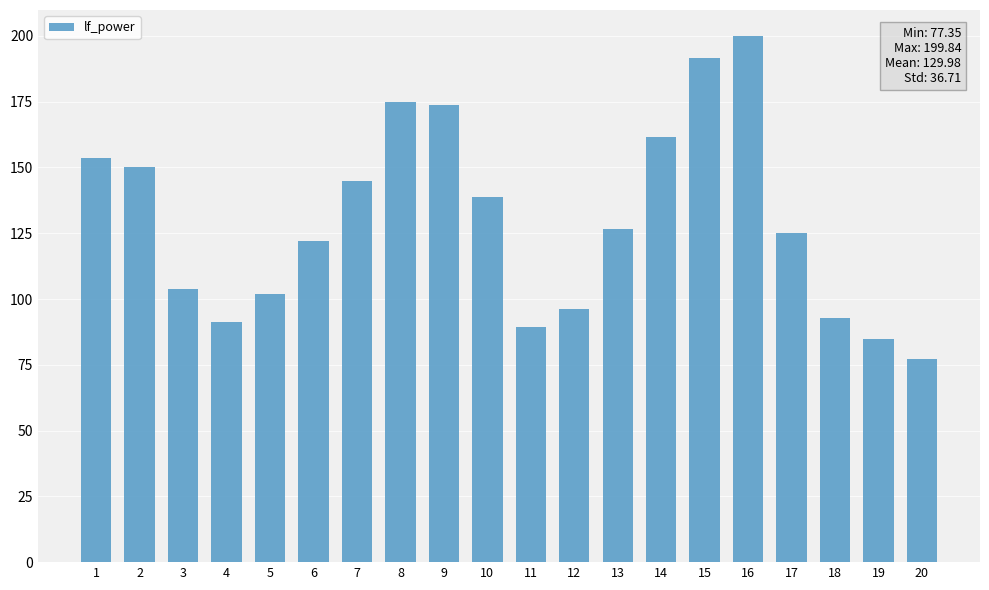

What is the approximate value at 9?

173.6